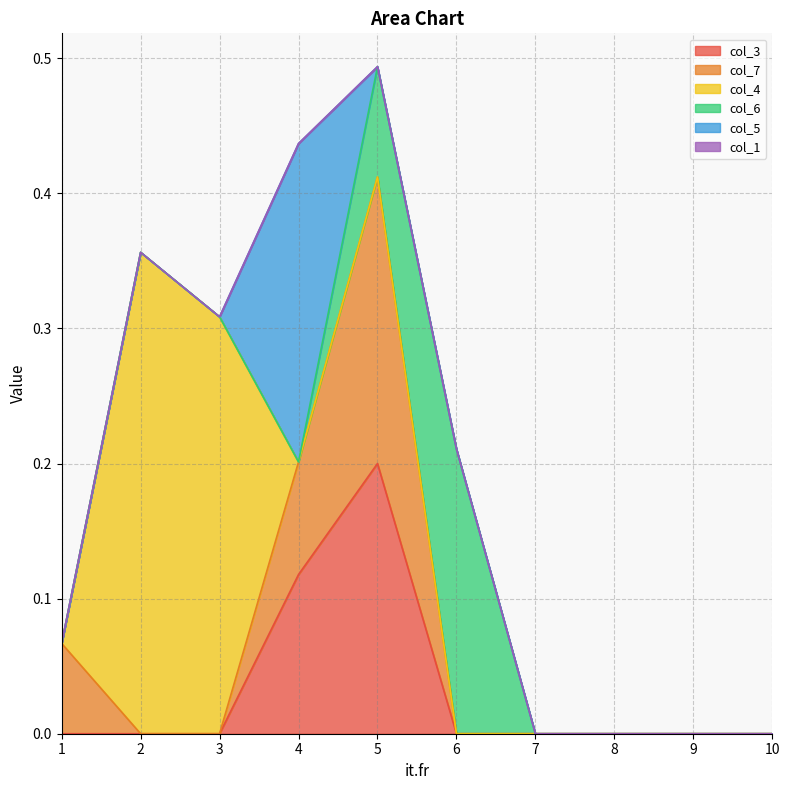

True or false: col_4 has a value of 0.5 at 3.

False